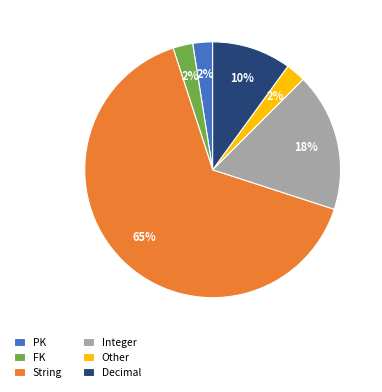

To the nearest percent, what is the combined percentage of Integer and Other?

20%